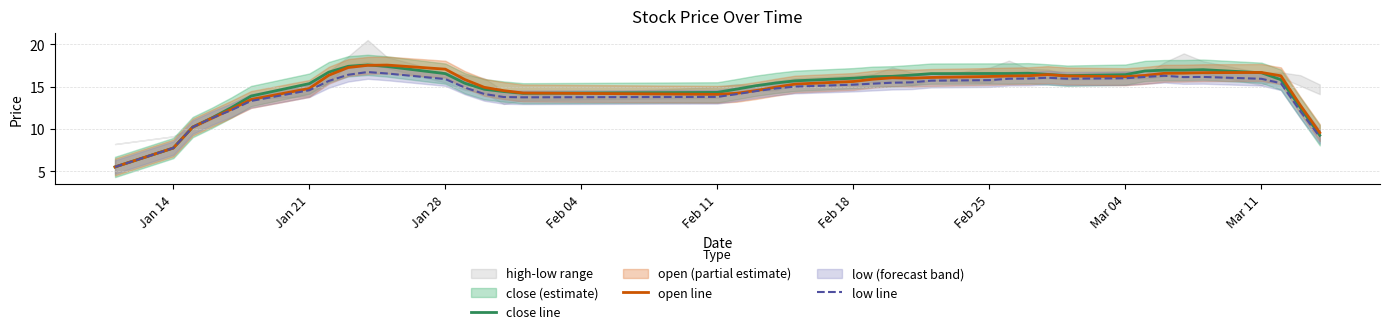

True or false: low line has a value of 26.6 at Feb 18.

False